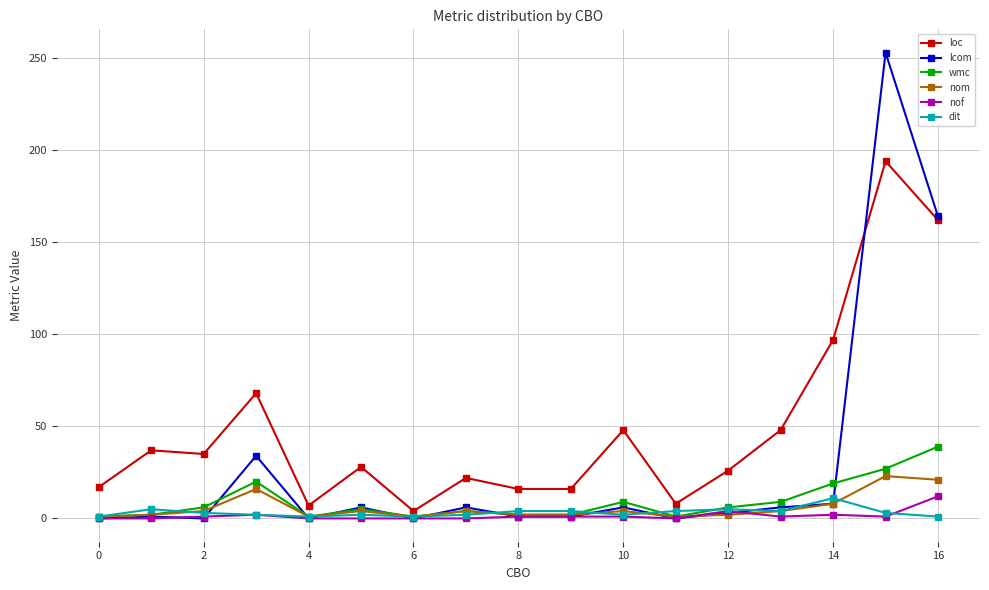

What is the greatest value displayed?

253